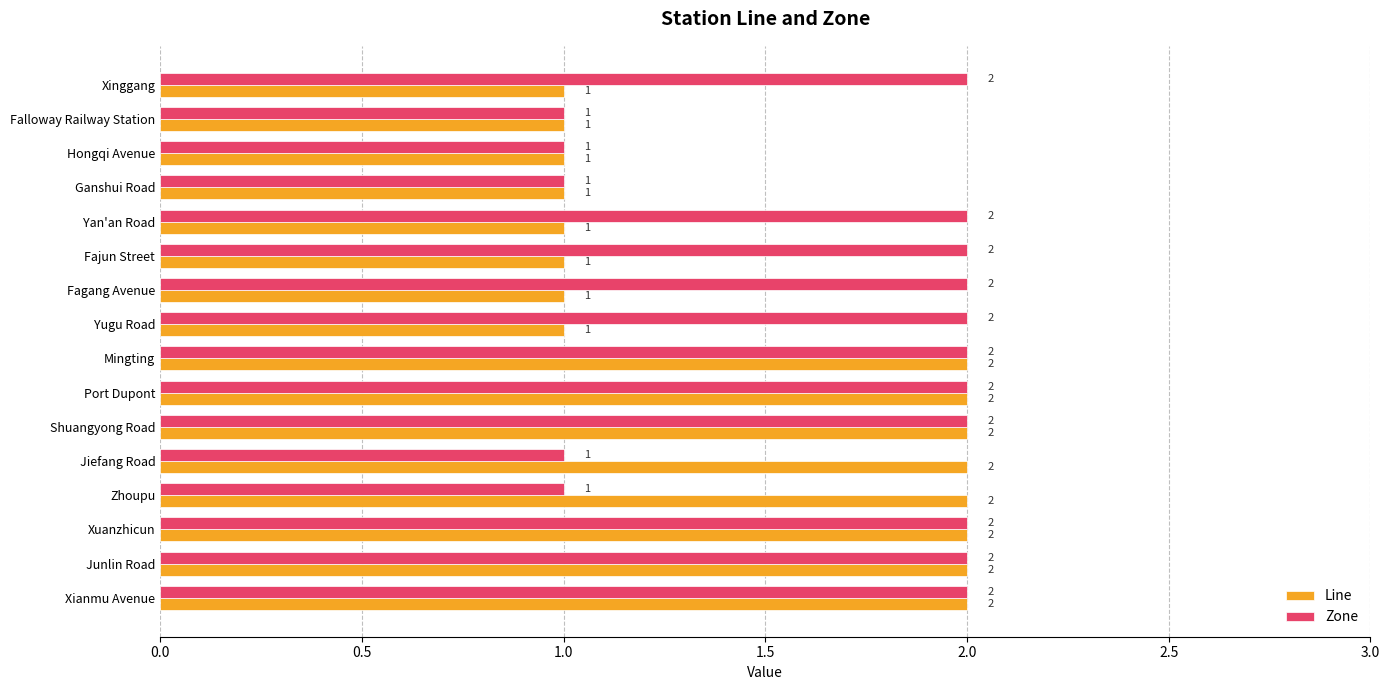

Which series has the largest total across all categories?

Zone